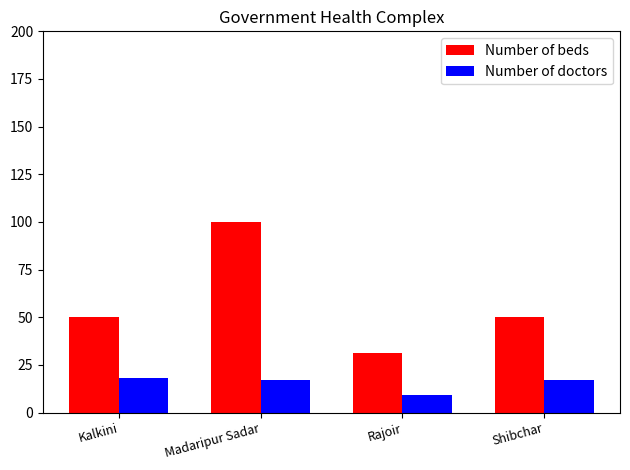

Reading left to right, list all the values displayed in this chart.

Number of beds: 50	100	31	50
Number of doctors: 18	17	9	17